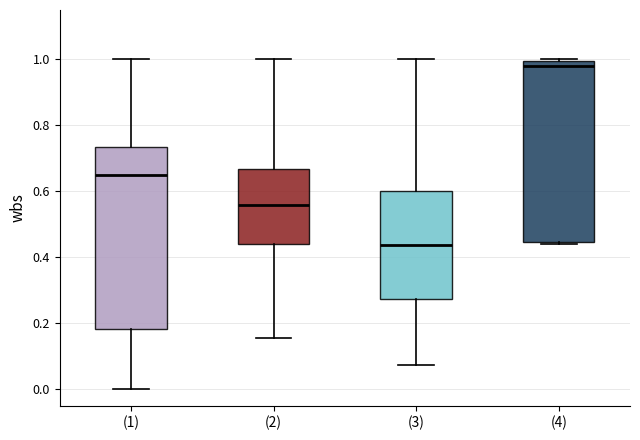

Reading left to right, read every box against the y-axis: the position of its median line, the range the box covers, and the ends of its whiskers. The values are not printed on the chart, so give them approximately, as read against the axis.

(1): median 0.66, box 0.18 to 0.74, whiskers 0.00 to 1.00
(2): median 0.56, box 0.44 to 0.66, whiskers 0.16 to 1.00
(3): median 0.44, box 0.28 to 0.60, whiskers 0.08 to 1.00
(4): median 0.98, box 0.44 to 1.00, whiskers 0.44 to 1.00